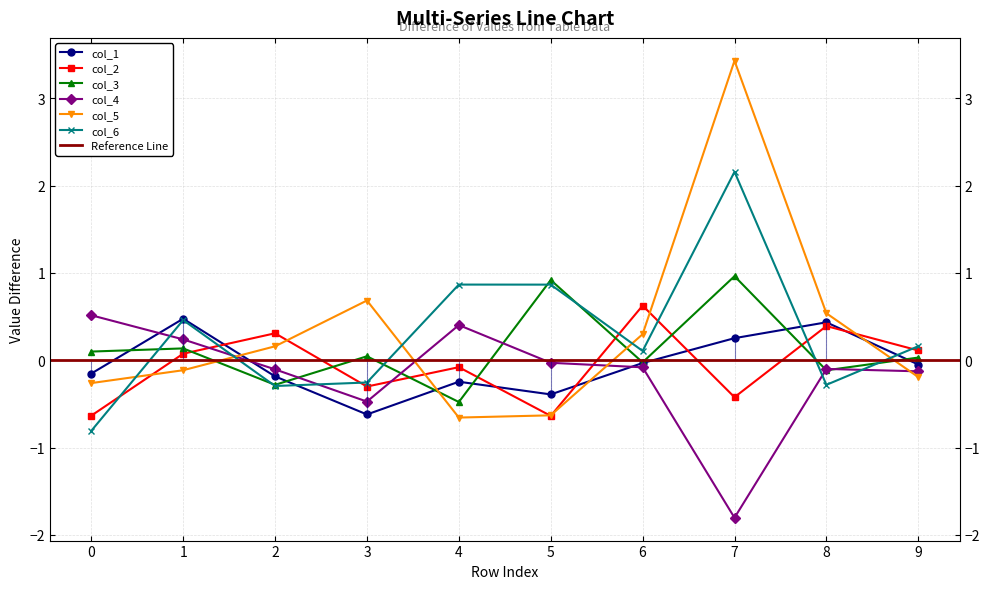

Where do col_6 and col_4 first cross each other?

0 and 1